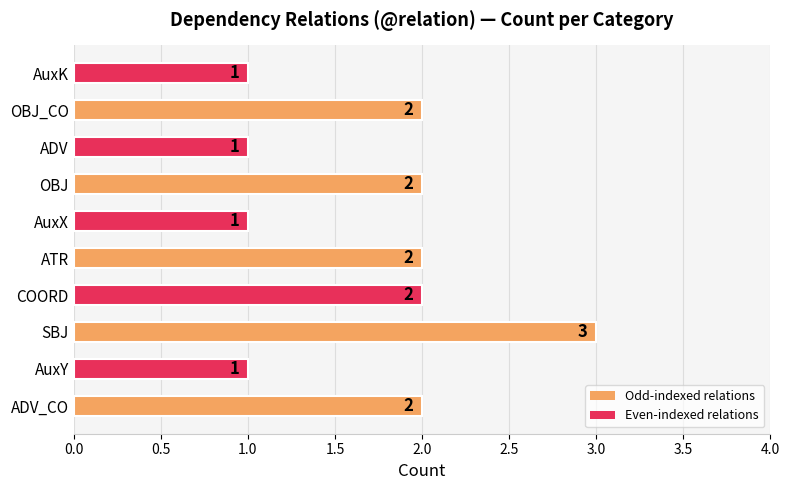

The value at AuxK is 0. True or false?

False